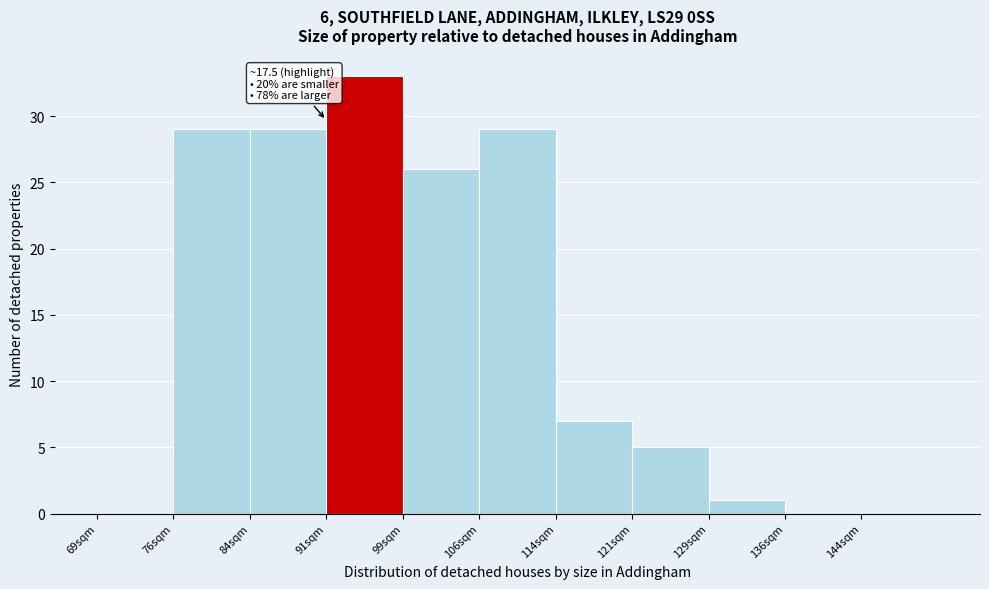

Reading left to right, list all the values displayed in this chart.

69sqm=0	76sqm=29	84sqm=29	91sqm=33	99sqm=26	106sqm=29	114sqm=7	121sqm=5	129sqm=1	136sqm=0	144sqm=0